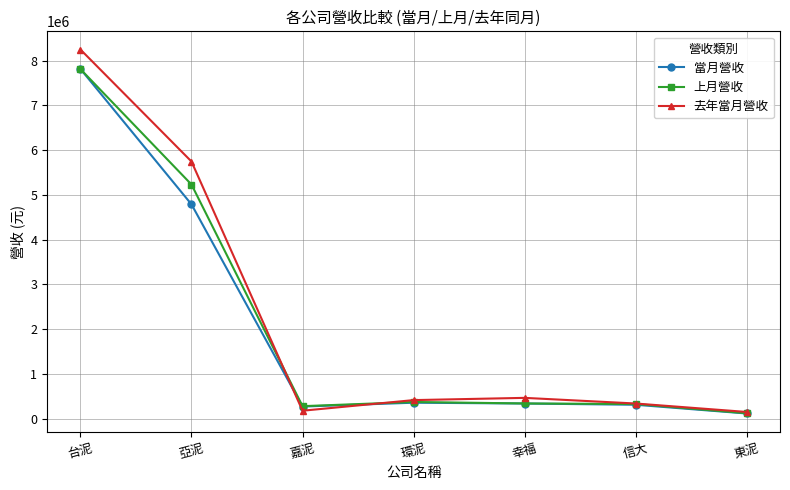

At which label does 去年當月營收 first exceed 412816?

台泥